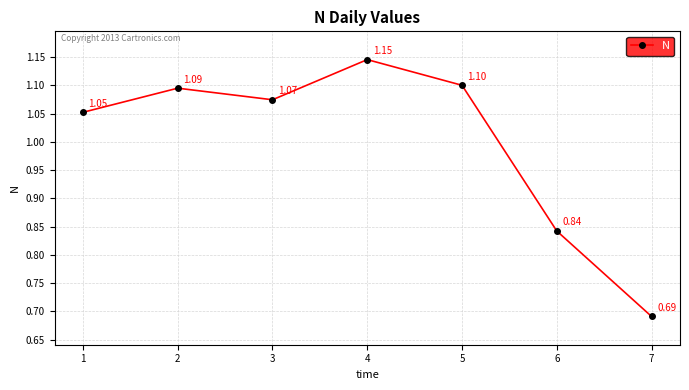

How many data points does each series have?

7